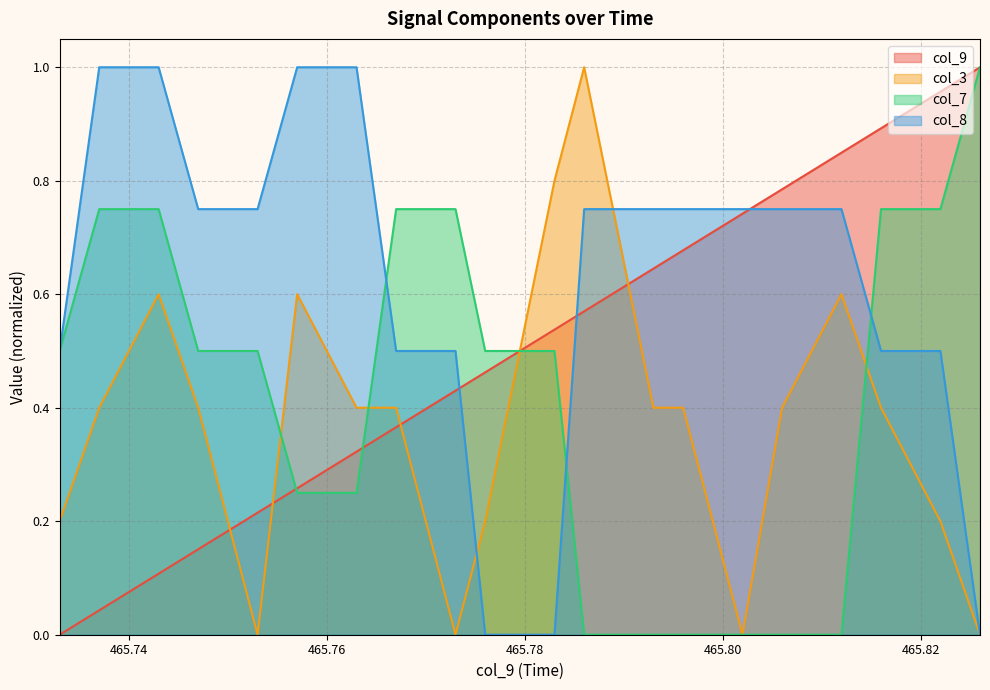

Where do col_7 and col_3 first cross each other?

465.753 and 465.757